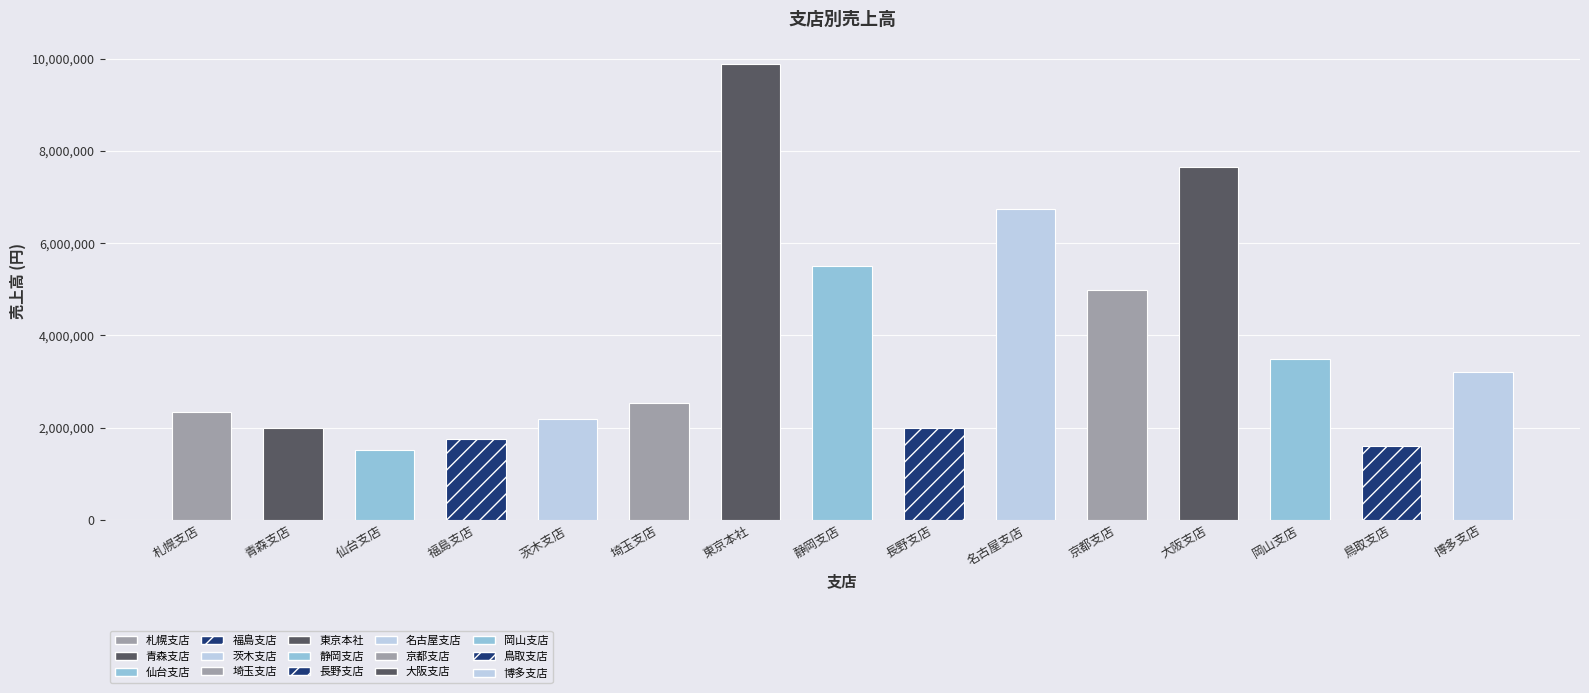

The value at 長野支店 is 430827. True or false?

False